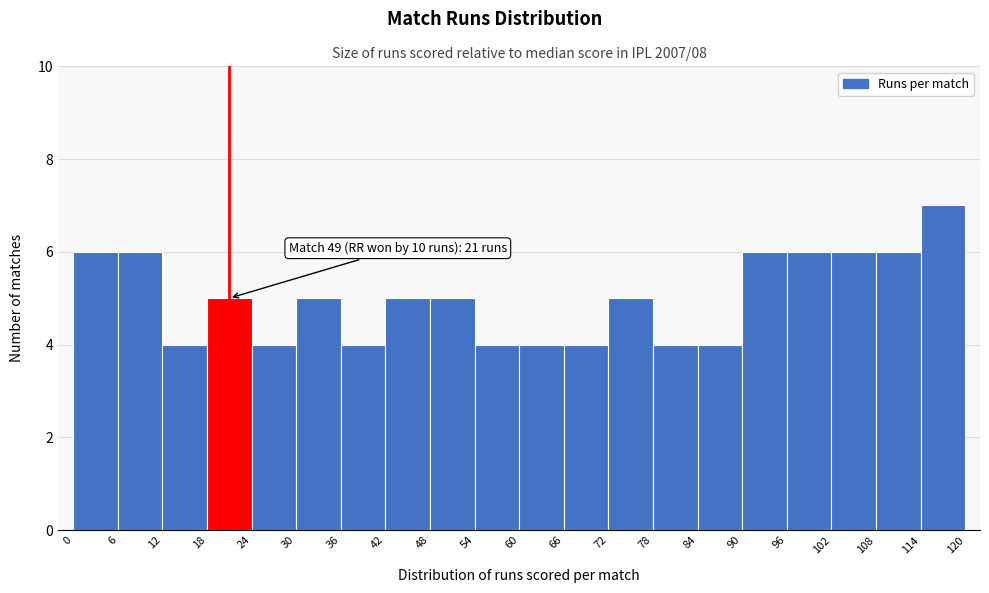

Over which range of the x-axis is the bar tallest?

114 to 120